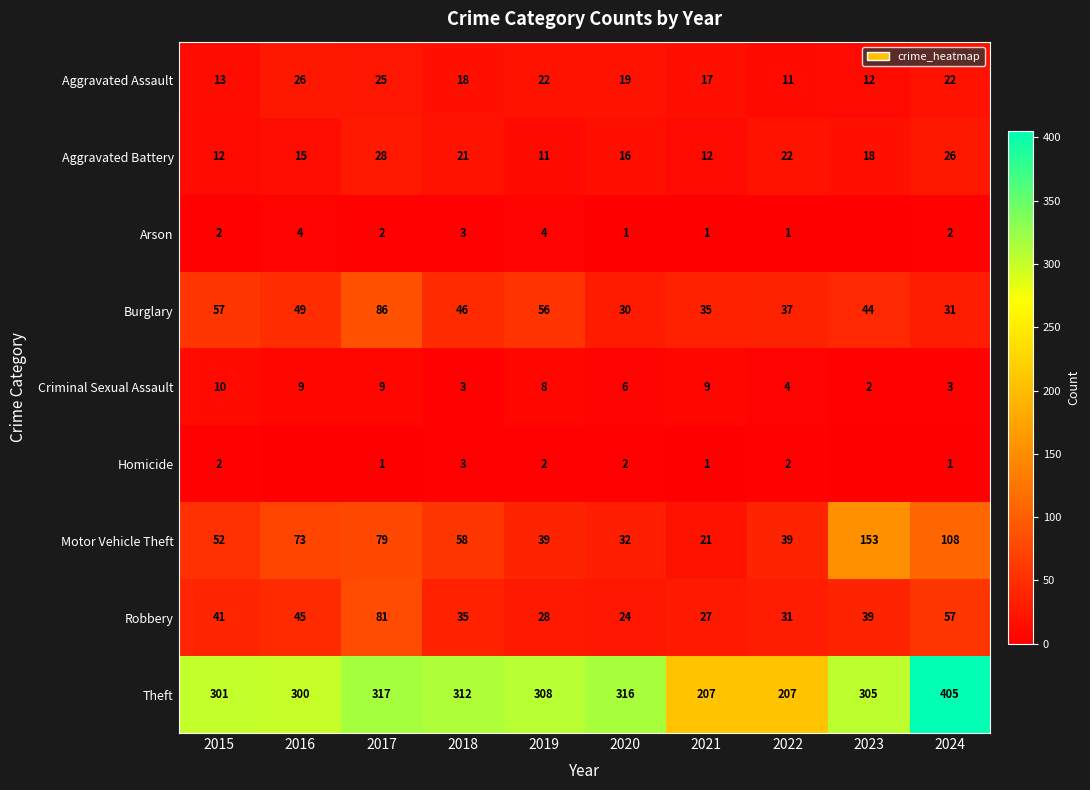

The Burglary series shows 49 at 2016. True or false?

True